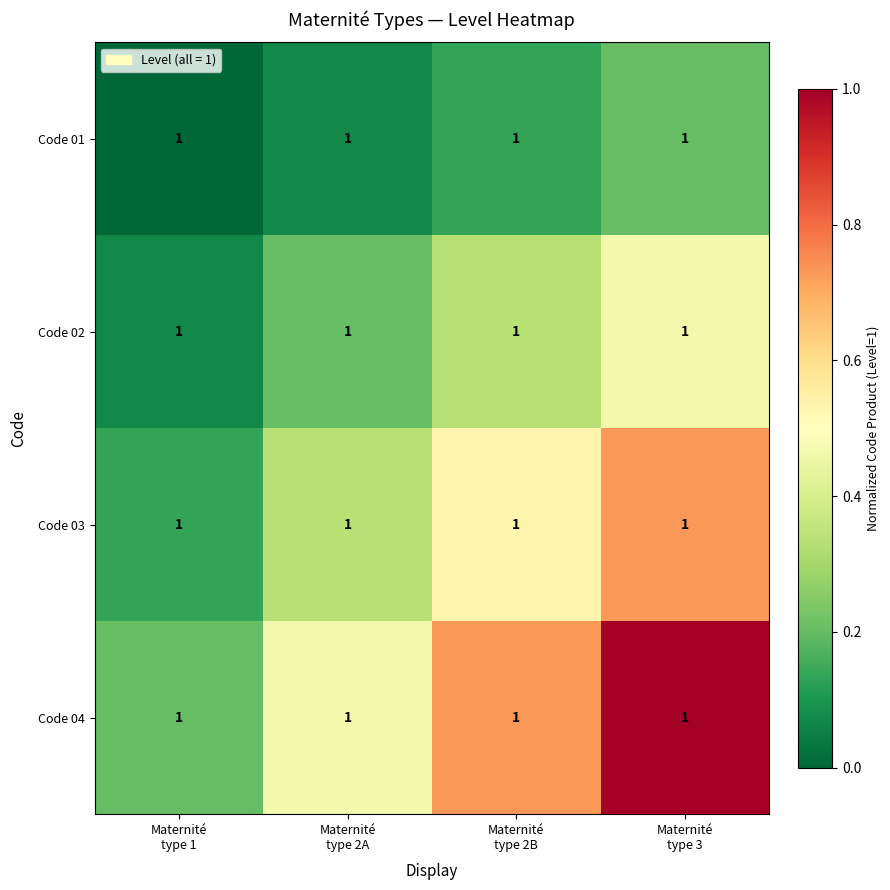

Between Maternité
type 1 and Maternité
type 3, which is larger?

Maternité
type 3